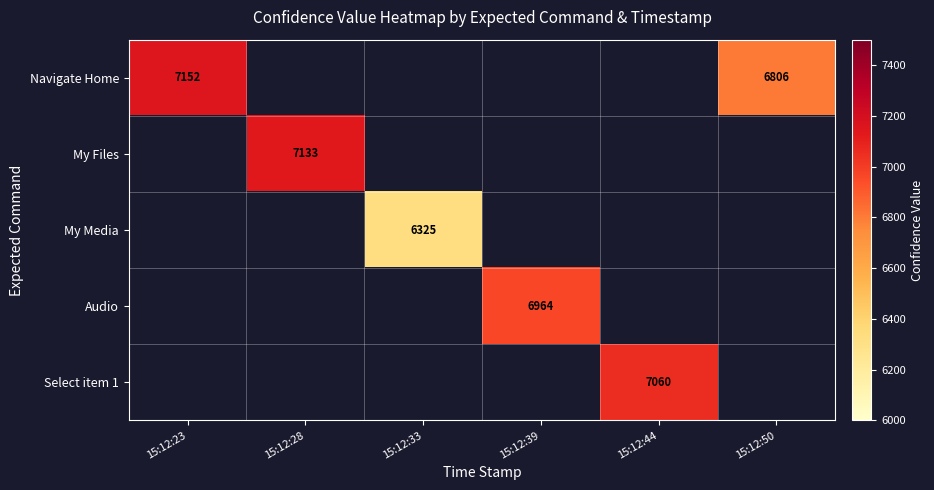

True or false: Navigate Home has a value of 1508 at 15:12:23.

False